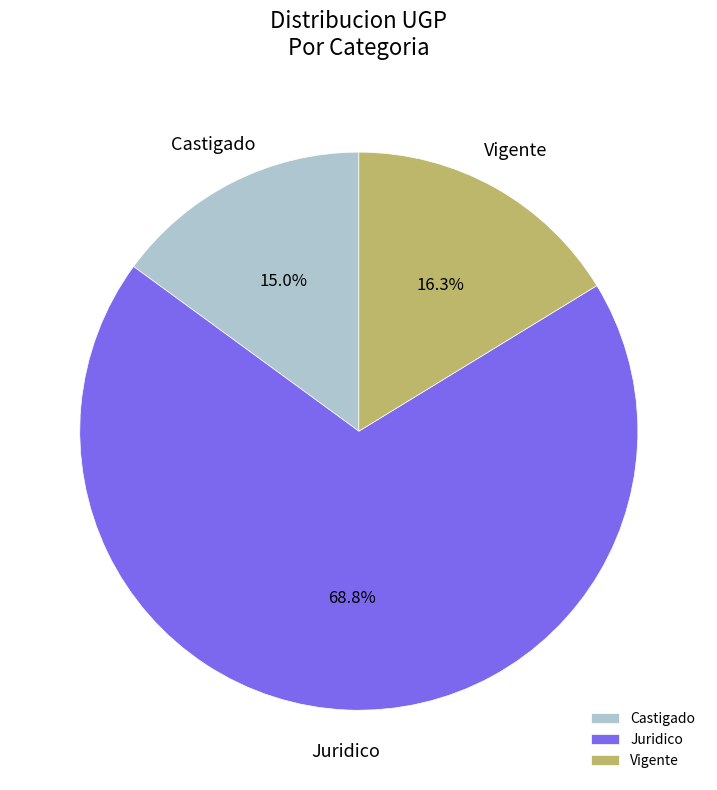

Approximately how many times larger is the value at Juridico compared to Vigente?

4.2